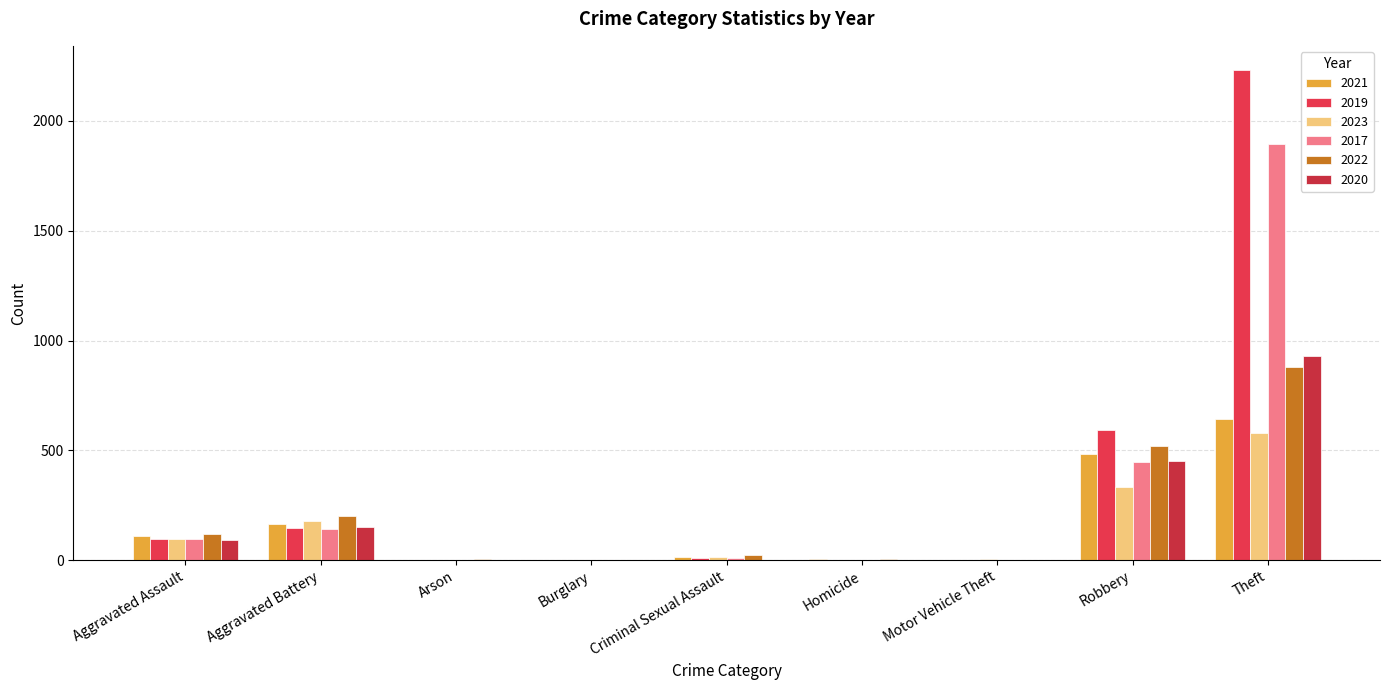

Are the bars horizontal?

No